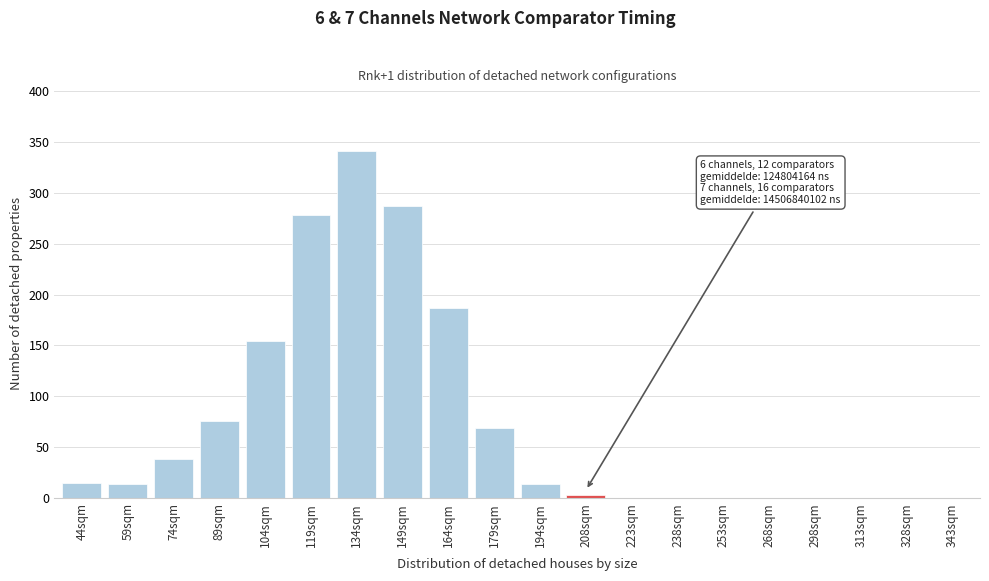

Is it true that the value at 74sqm is 39?

True